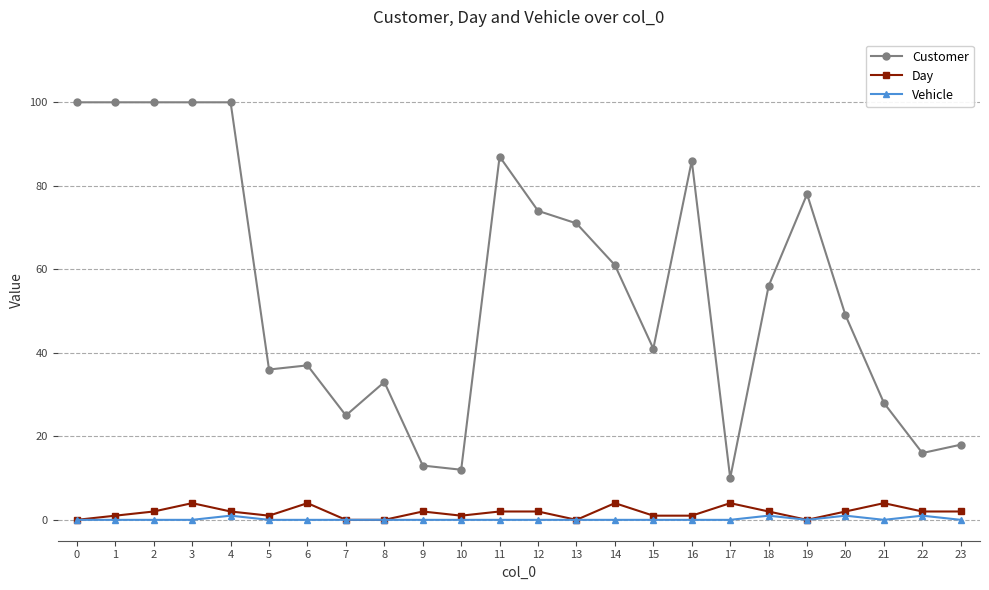

True or false: Customer and Vehicle intersect in this chart.

False